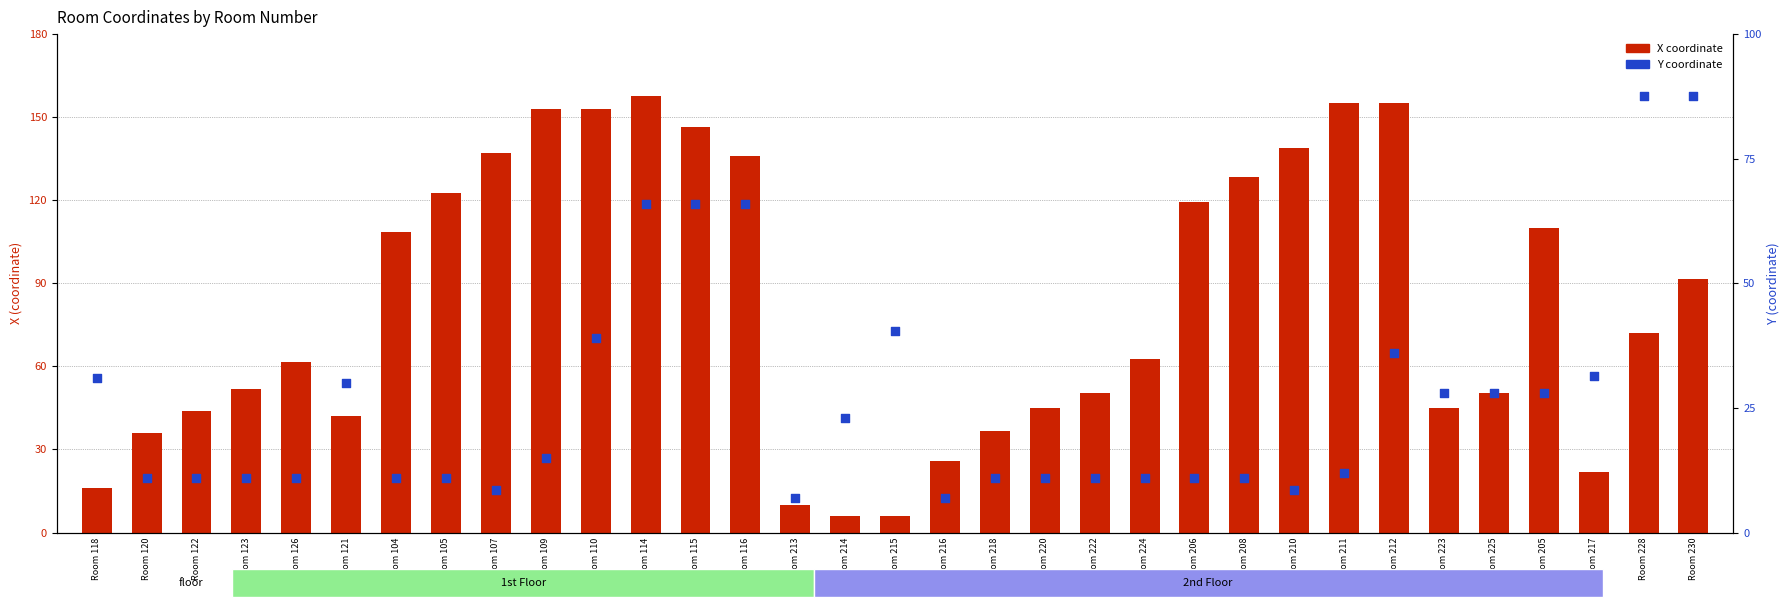

Which series has the widest spread of Y values?

X coordinate